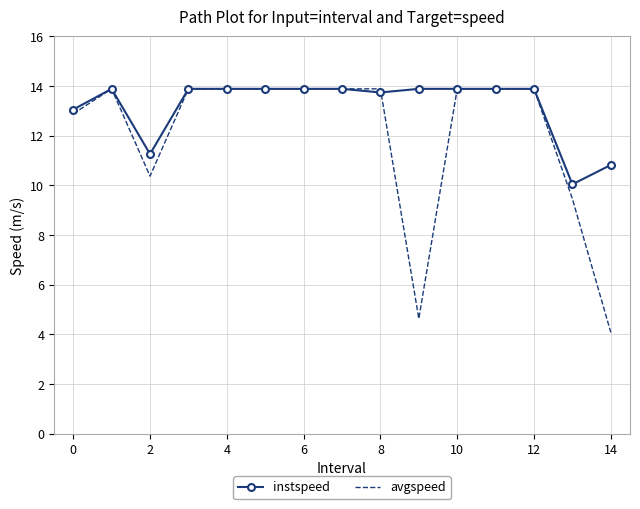

Which series has the largest range (max minus min)?

avgspeed